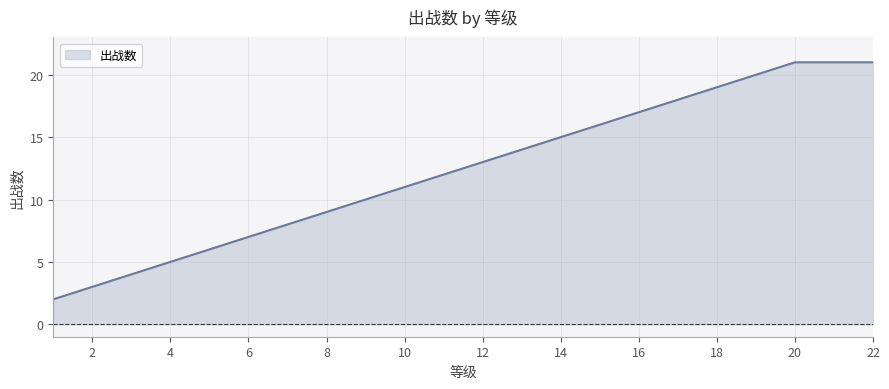

Reading left to right, what are all the values shown in this chart?

2	3	4	5	6	7	8	9	10	11	12	13	14	15	16	17	18	19	20	21	21	21